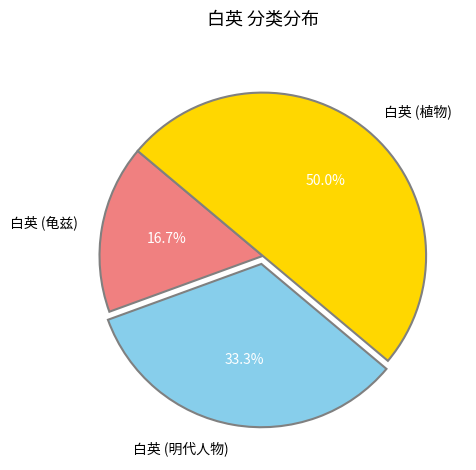

How many slices are in this pie chart?

3